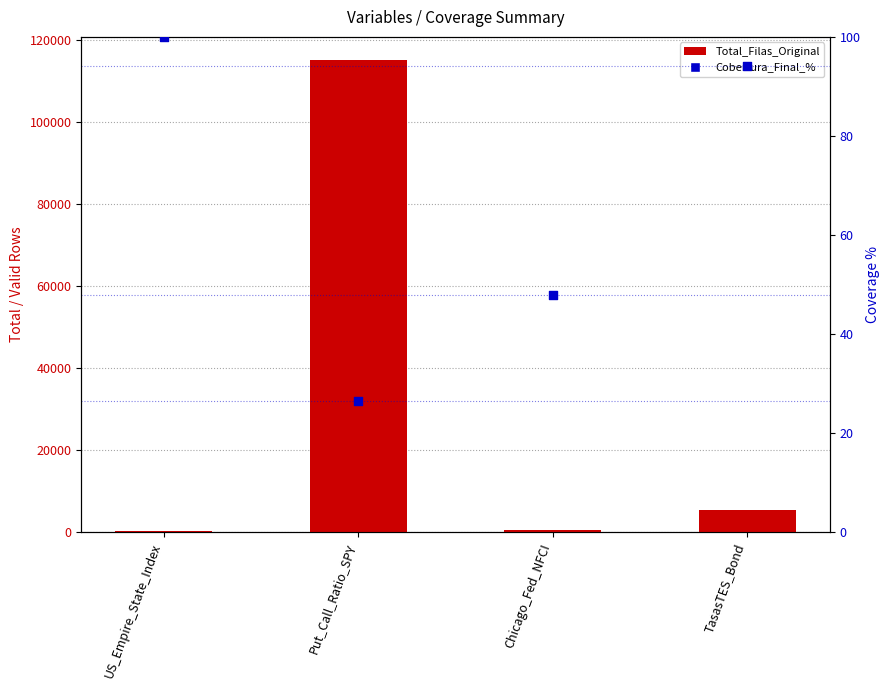

Which series contains the lowest Y value?

Cobertura_Final_%